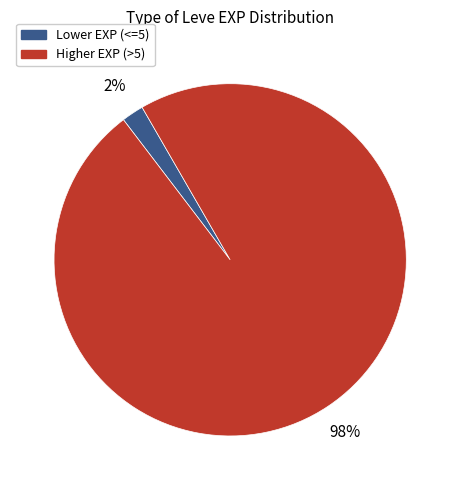

To the nearest percent, what is the average slice percentage?

50%